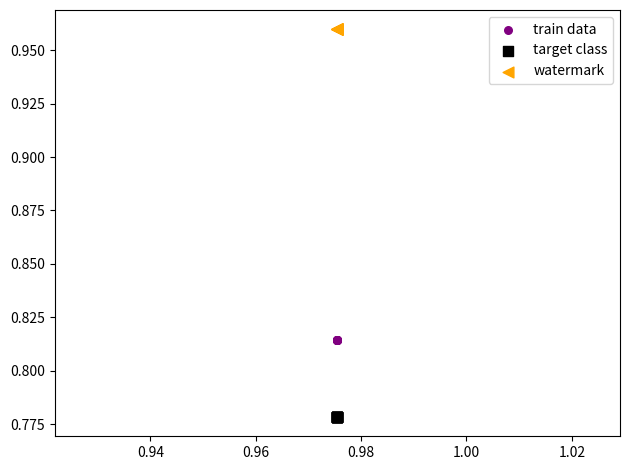

Which series reaches the maximum Y coordinate?

watermark